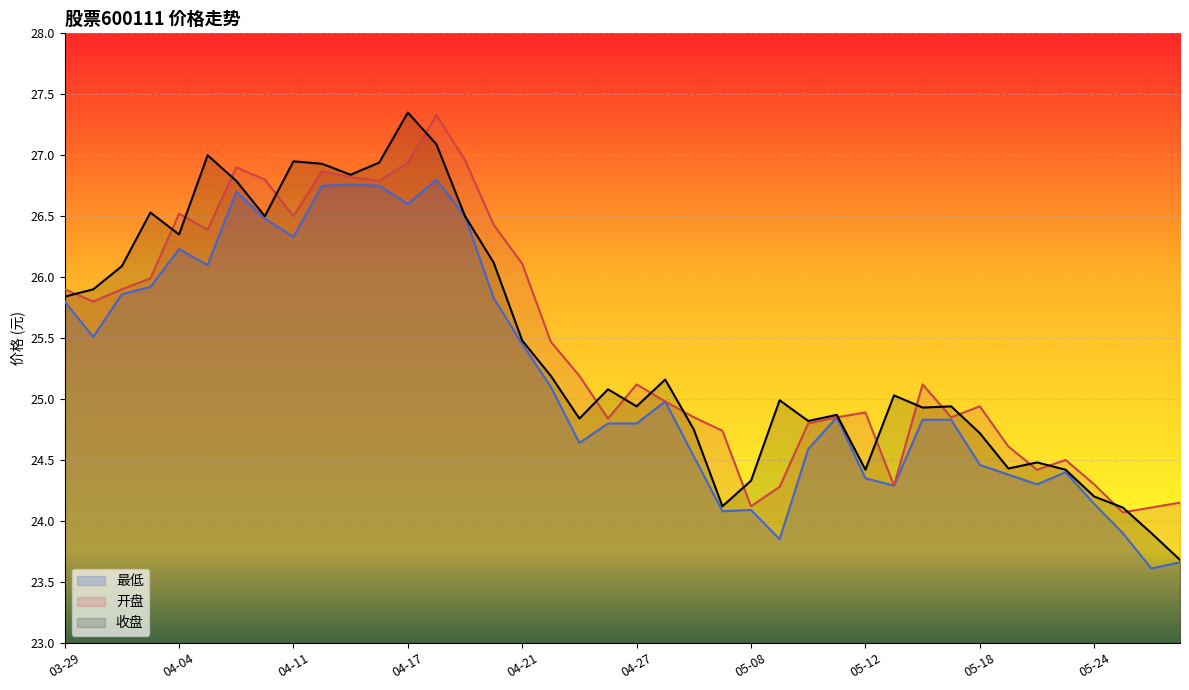

How many distinct data groups are displayed?

3